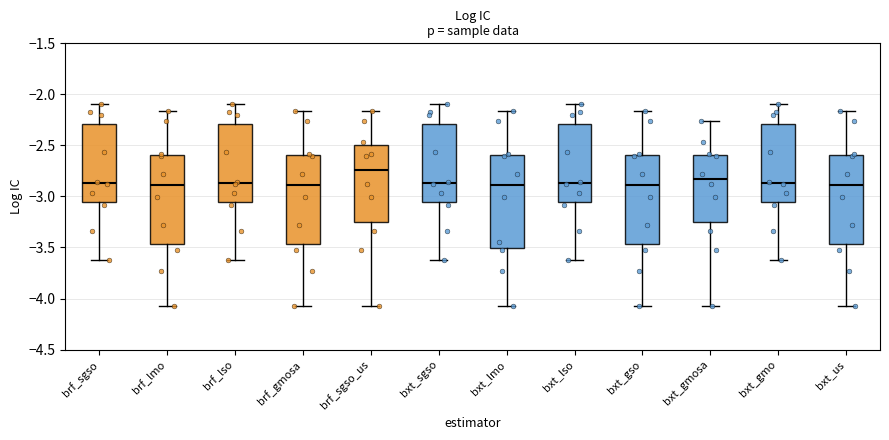

Reading left to right, read every box against the y-axis: the position of its median line, the range the box covers, and the ends of its whiskers. The values are not printed on the chart, so give them approximately, as read against the axis.

brf_sgso: median -2.85, box -3.05 to -2.30, whiskers -3.60 to -2.10
brf_lmo: median -2.90, box -3.45 to -2.60, whiskers -4.05 to -2.15
brf_lso: median -2.85, box -3.05 to -2.30, whiskers -3.60 to -2.10
brf_gmosa: median -2.90, box -3.45 to -2.60, whiskers -4.05 to -2.15
brf_sgso_us: median -2.75, box -3.25 to -2.50, whiskers -4.05 to -2.15
bxt_sgso: median -2.85, box -3.05 to -2.30, whiskers -3.60 to -2.10
bxt_lmo: median -2.90, box -3.50 to -2.60, whiskers -4.05 to -2.15
bxt_lso: median -2.85, box -3.05 to -2.30, whiskers -3.60 to -2.10
bxt_gso: median -2.90, box -3.45 to -2.60, whiskers -4.05 to -2.15
bxt_gmosa: median -2.80, box -3.25 to -2.60, whiskers -4.05 to -2.25
bxt_gmo: median -2.85, box -3.05 to -2.30, whiskers -3.60 to -2.10
bxt_us: median -2.90, box -3.45 to -2.60, whiskers -4.05 to -2.15